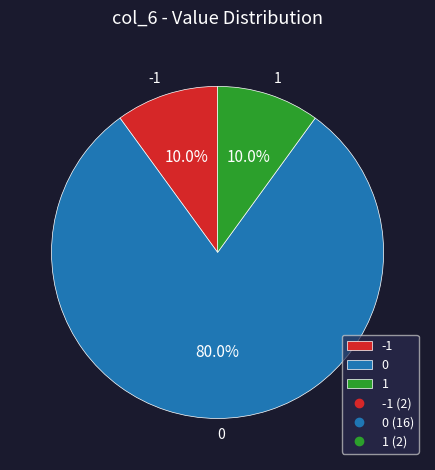

Does any single category account for the majority?

Yes